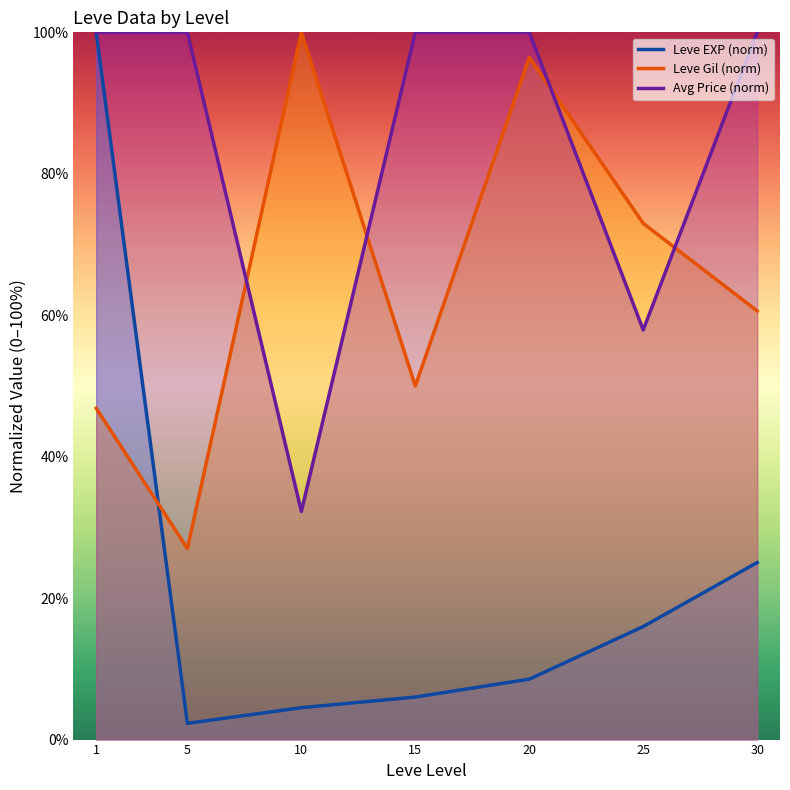

At which category does Leve EXP (norm) reach its first local valley?

5